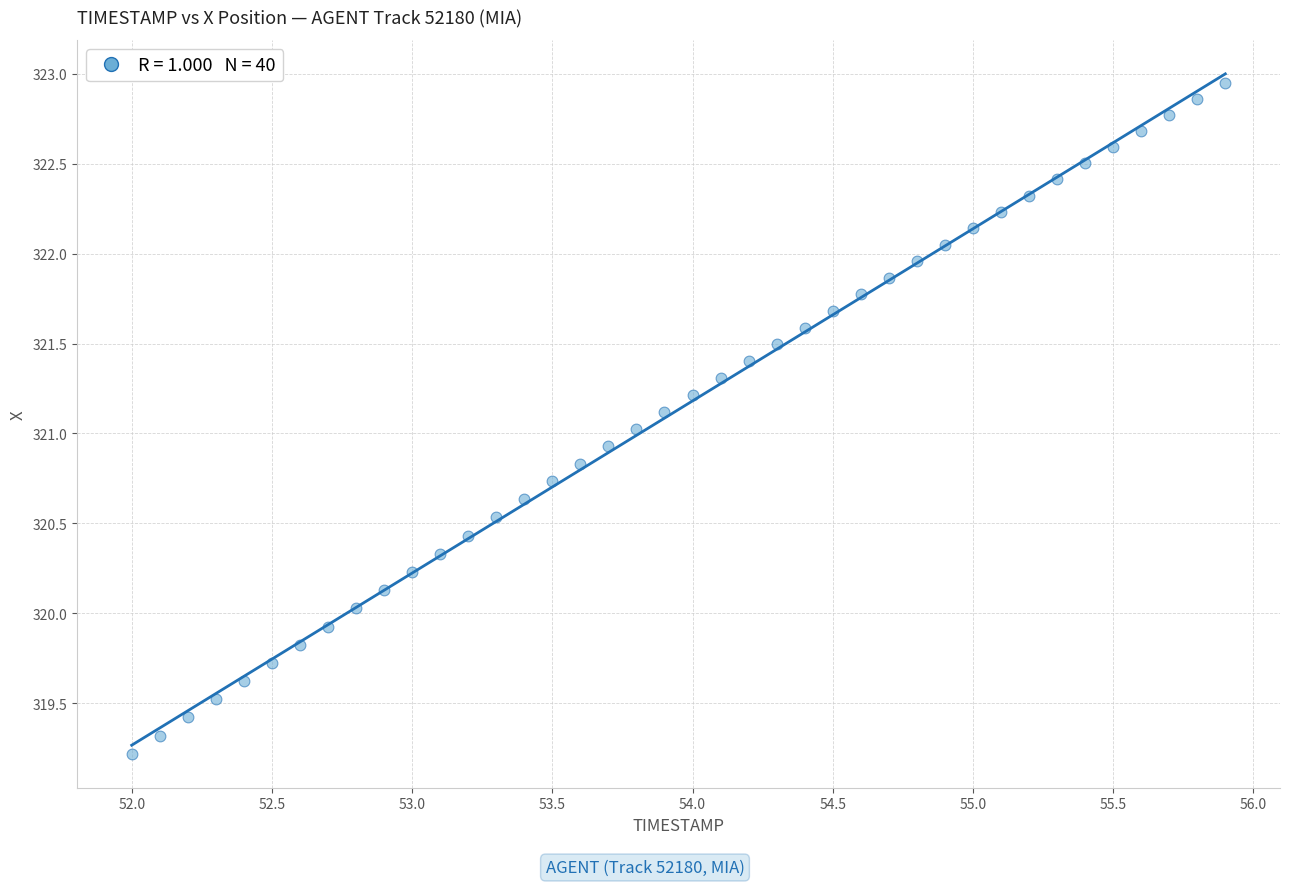

What is the range of X values (max minus min)?

3.9